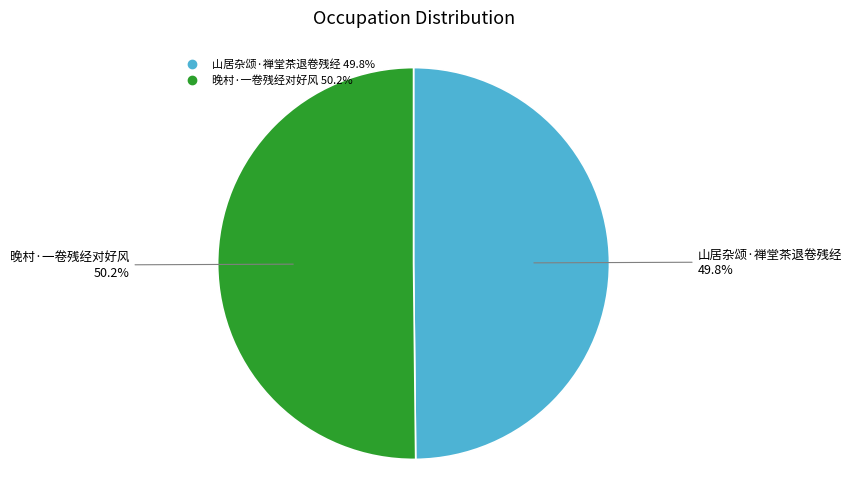

To the nearest percent, what percentage of the pie is 山居杂颂·禅堂茶退卷残经?

50%